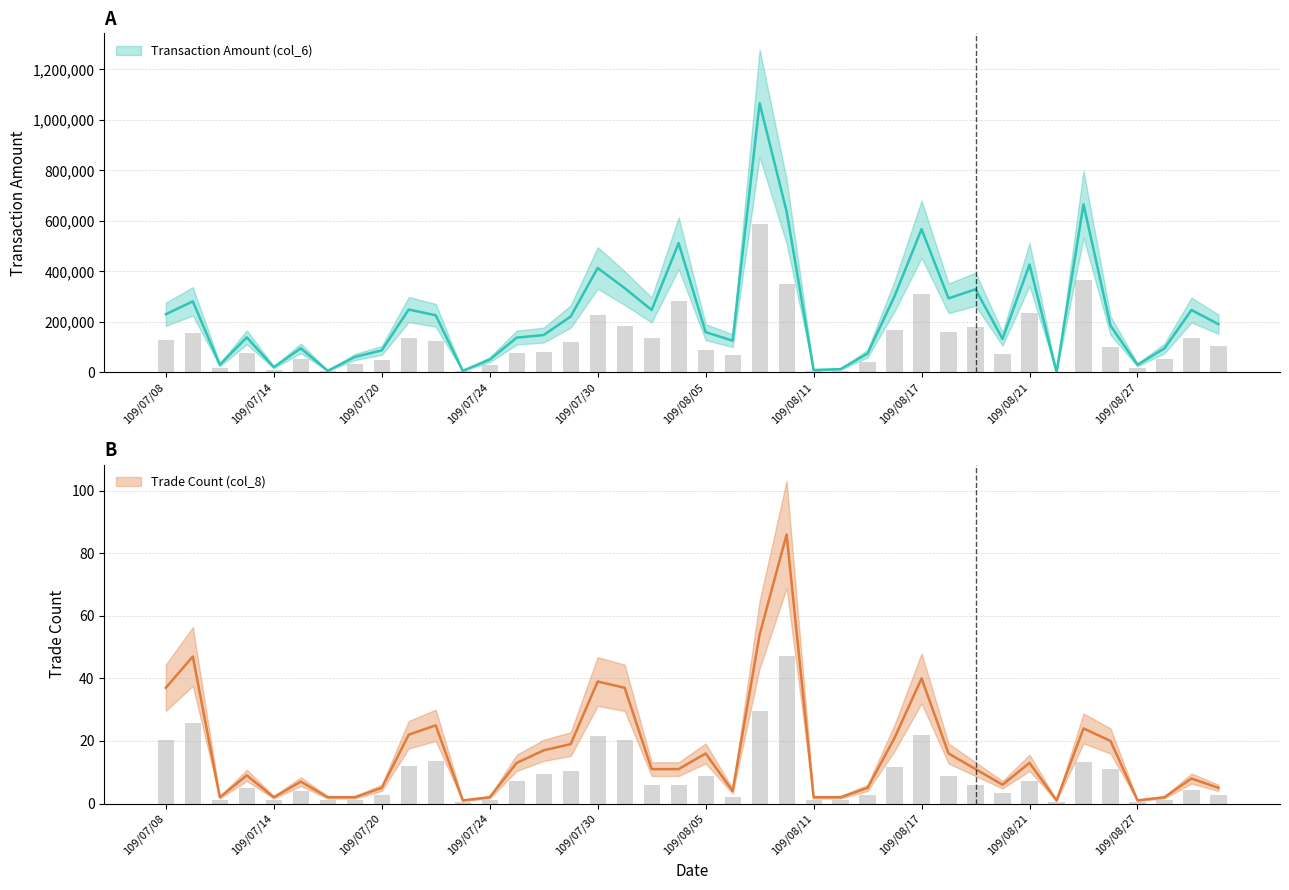

How many groups of bars are there?

40